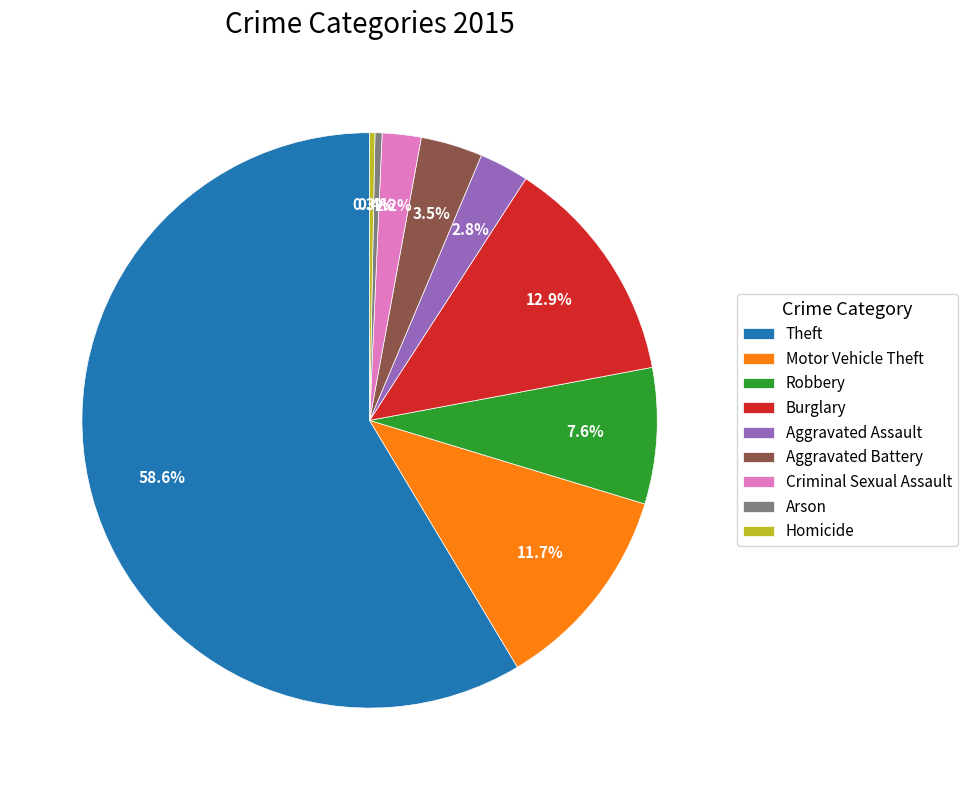

Is there any slice that represents more than half of the pie?

Yes